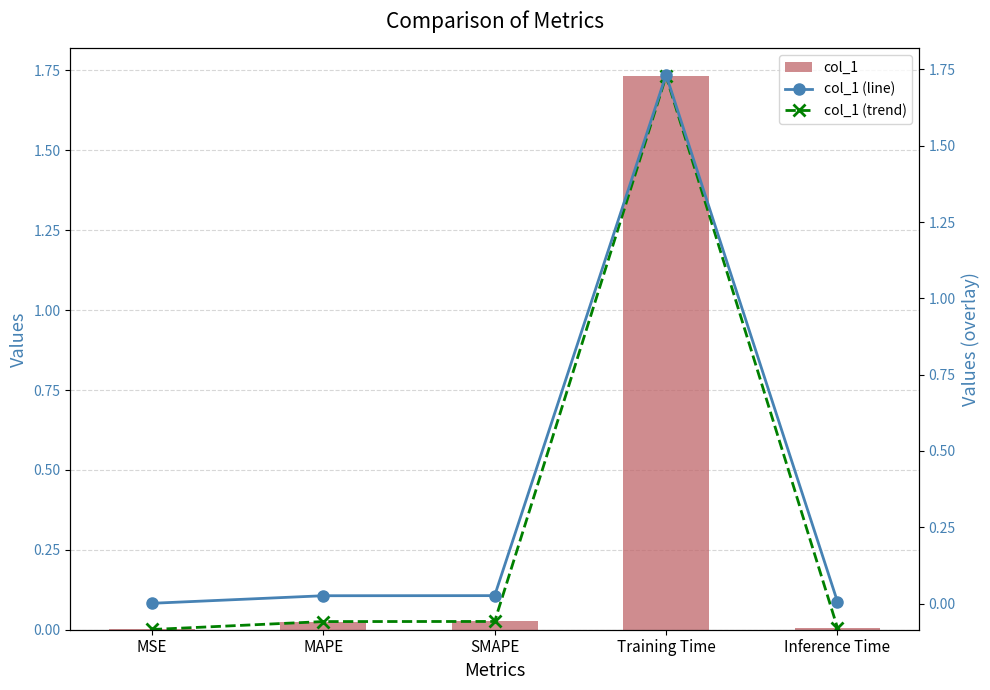

What is the label of the 5th bar from the right?

MSE